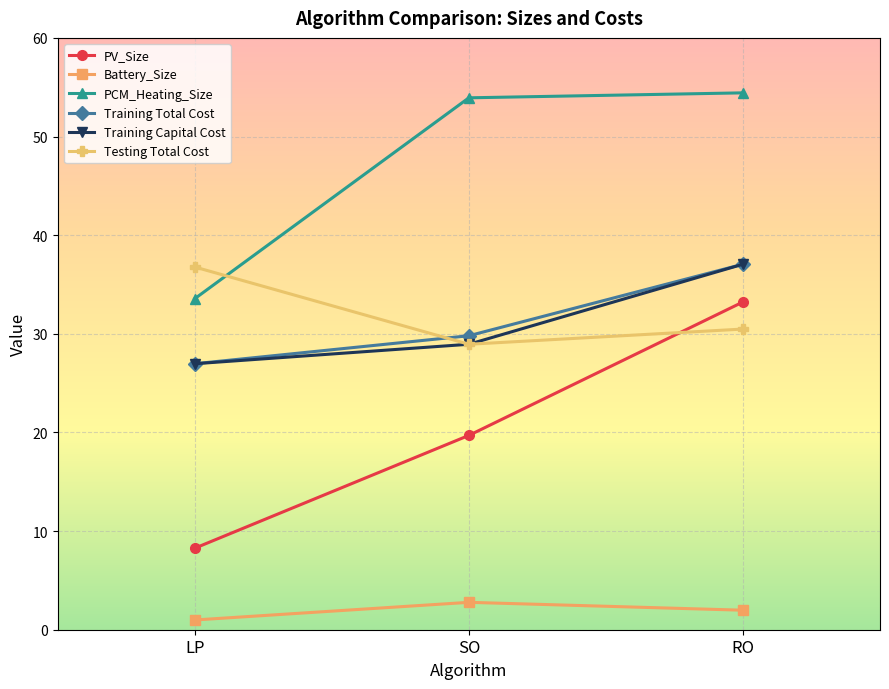

Which series changed the most between LP and SO?

PCM_Heating_Size